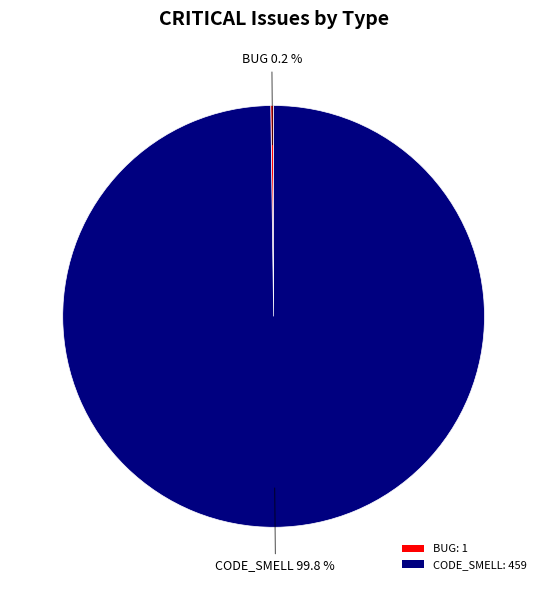

Is there a majority slice in this chart?

Yes